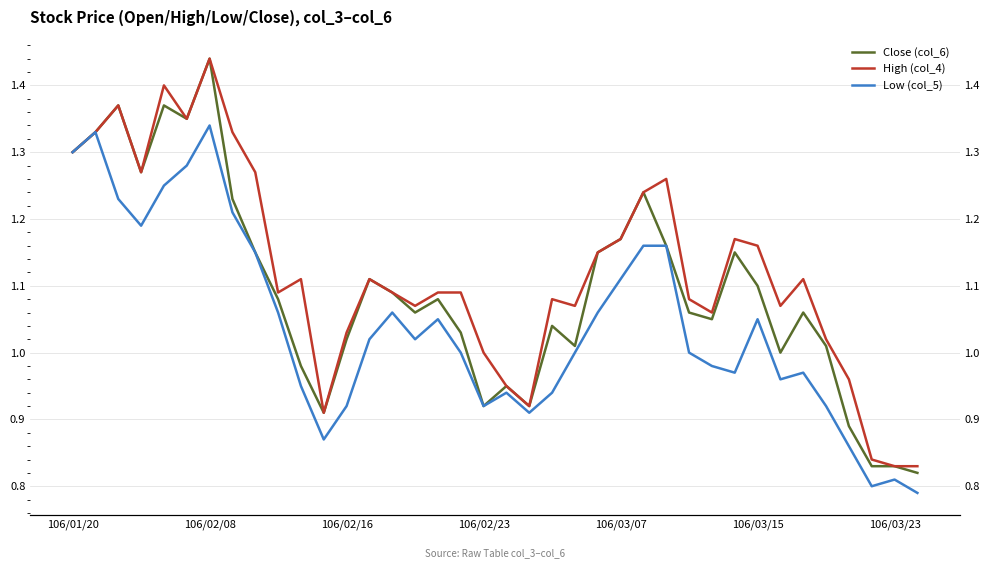

Is the value of Close (col_6) at 36 greater than the value of Low (col_5) at 13?

No